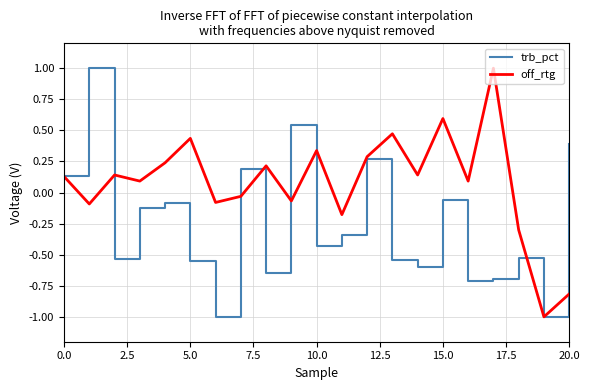

What is the smallest value displayed?

-1.0